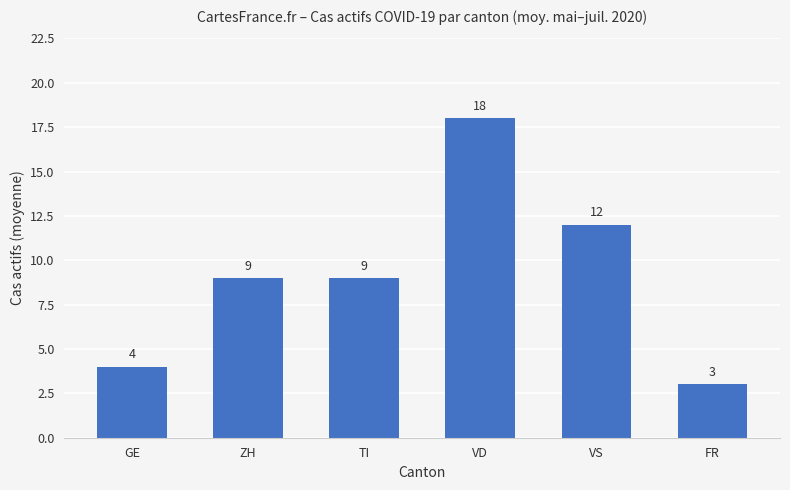

Which label corresponds to the largest value in the chart?

VD